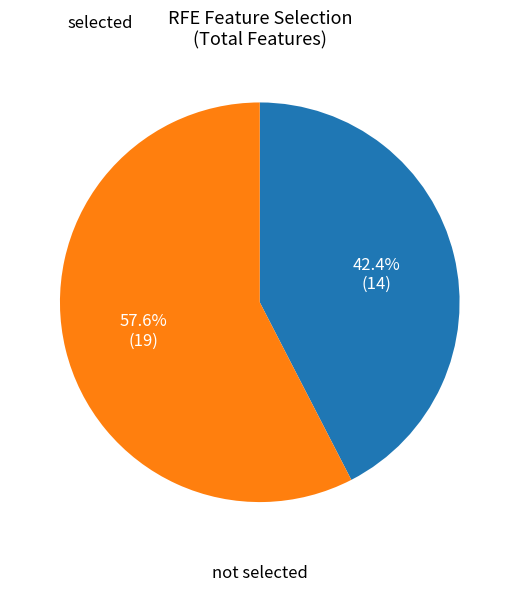

Which category has the biggest portion of the pie?

selected